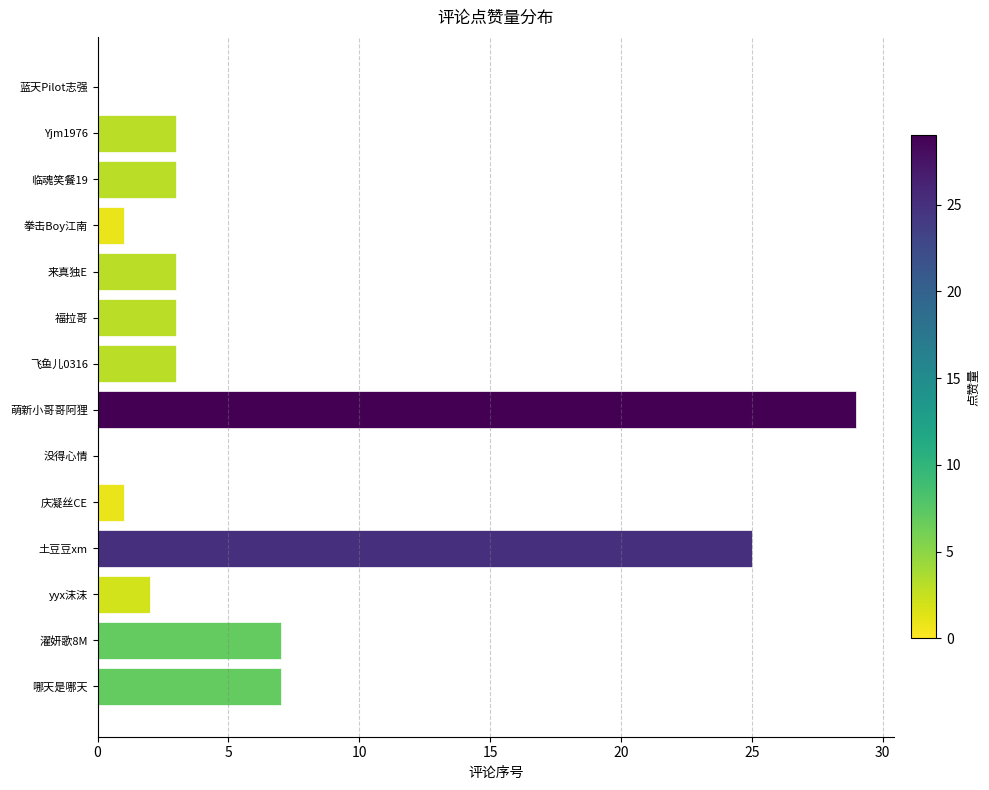

What is the sum of all values?

87